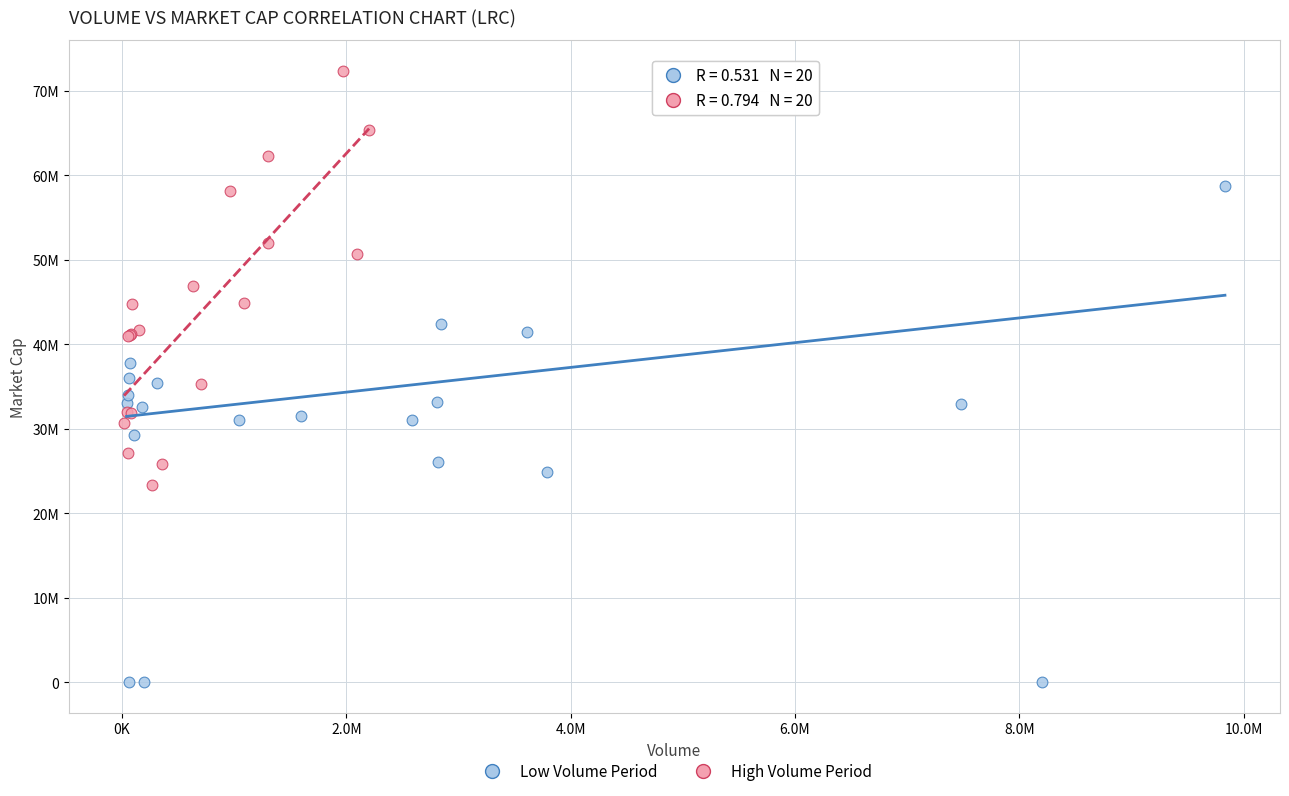

What are all the series names shown in the legend?

Low Volume Period, High Volume Period